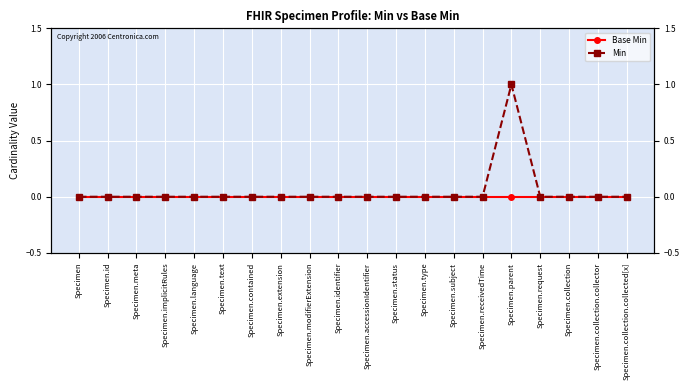

True or false: Base Min and Min intersect in this chart.

False